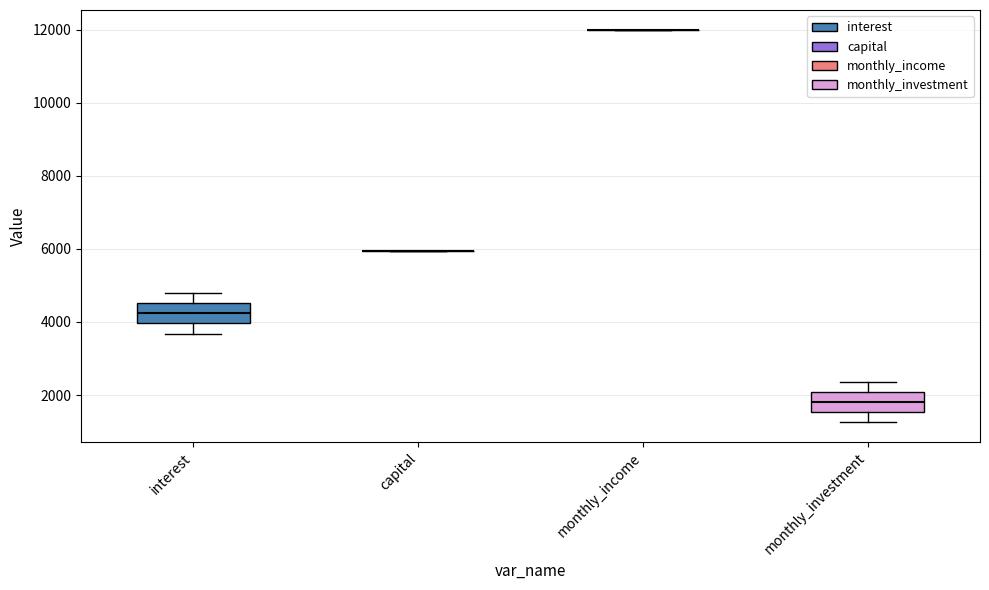

Where is the lower edge of the box for interest on the y-axis? The values are not printed on the chart, so give them approximately, as read against the axis.

4000